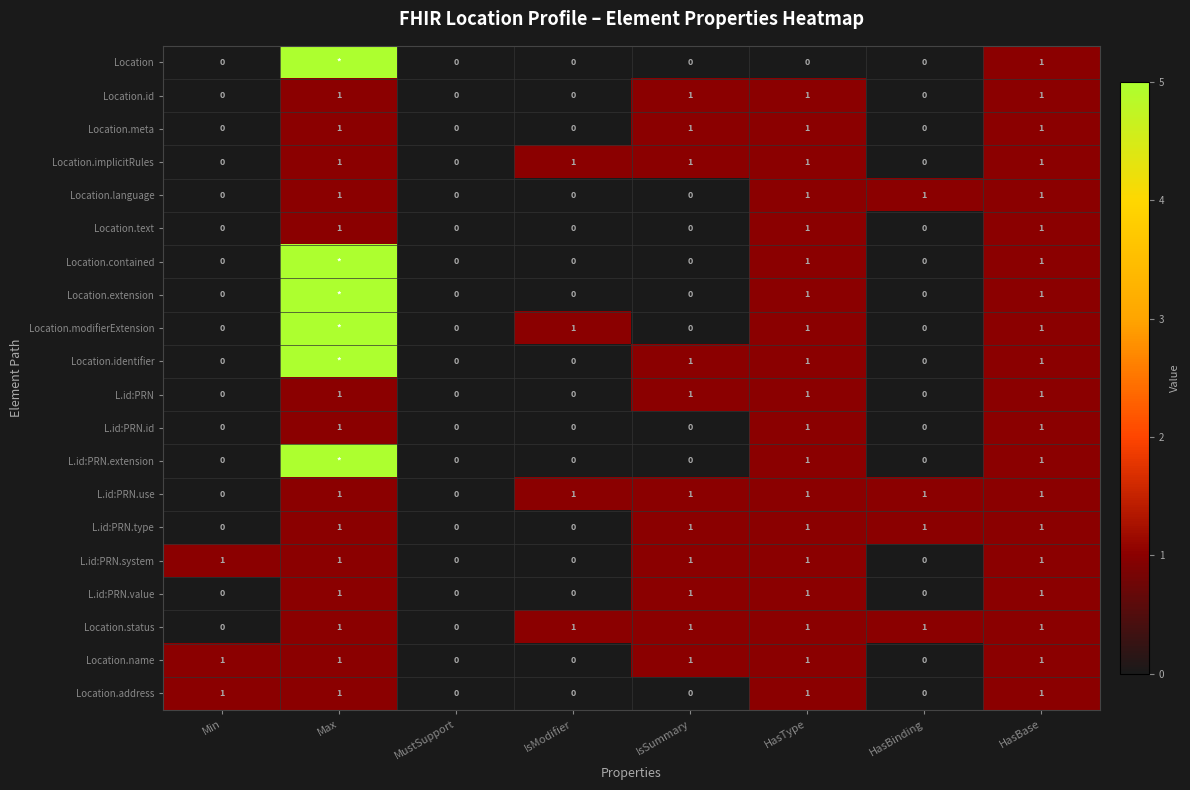

What is the highest value of the L.id:PRN.type series?

1